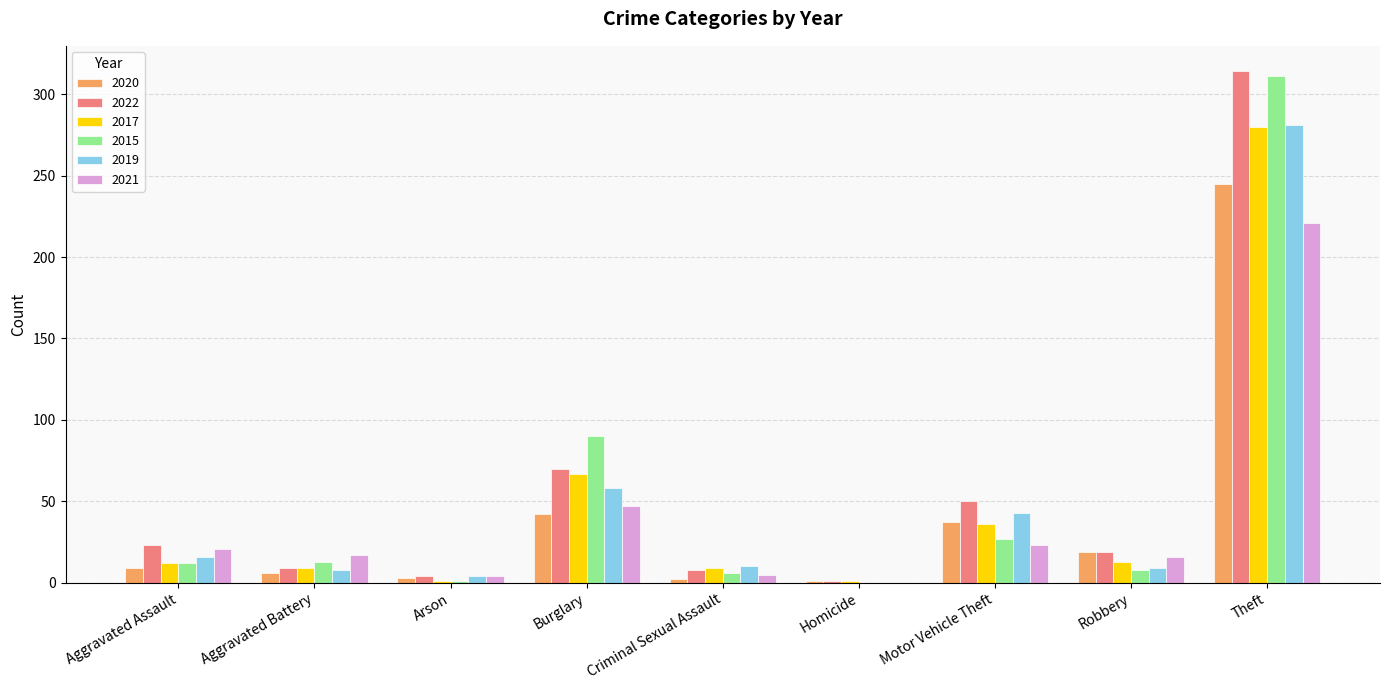

How many distinct data groups are displayed?

6